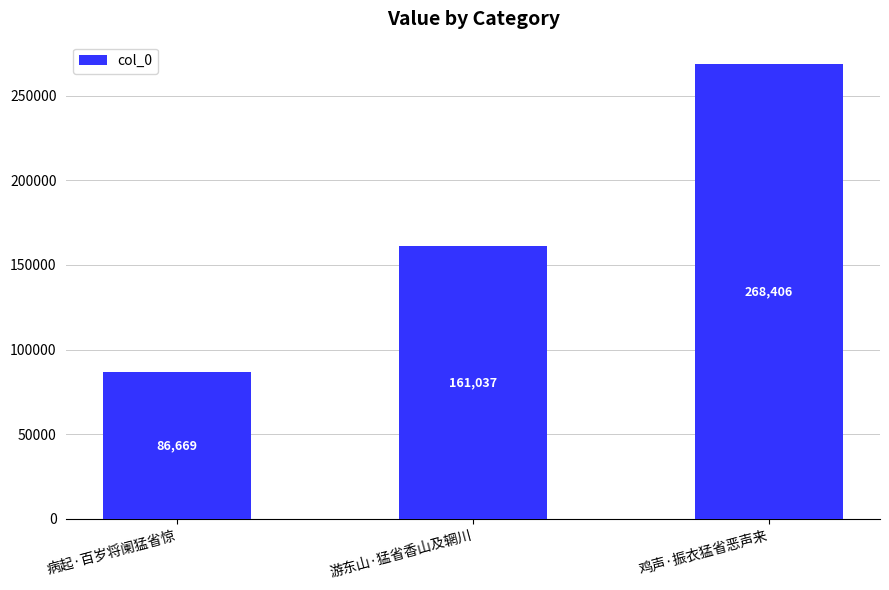

Is it true that the value at 病起·百岁将阑猛省惊 is 86669?

True